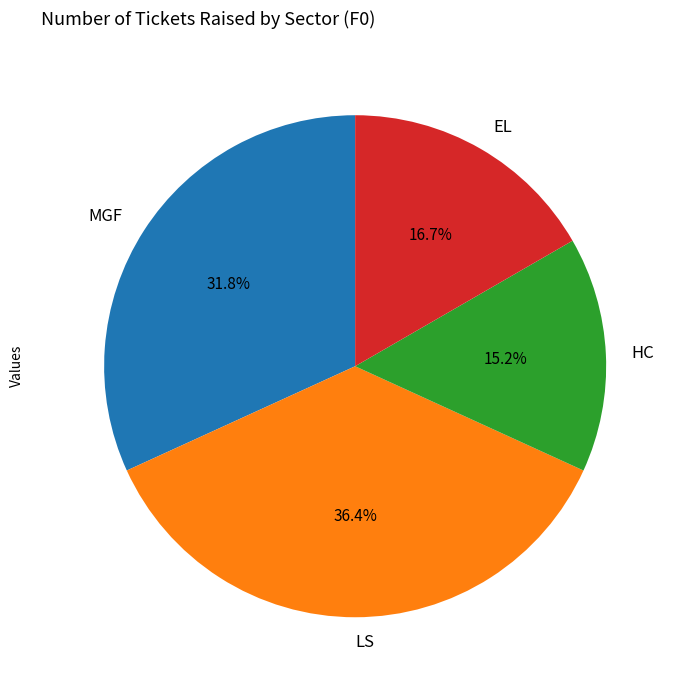

Between EL and LS, which is larger?

LS